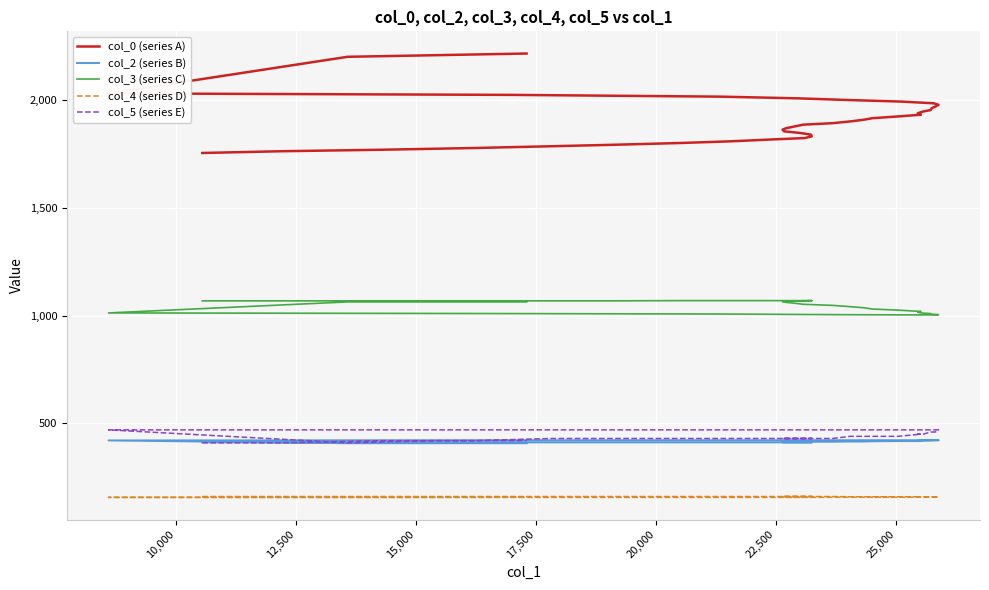

How many col_4 (series D) values are between 158 and 161?

34